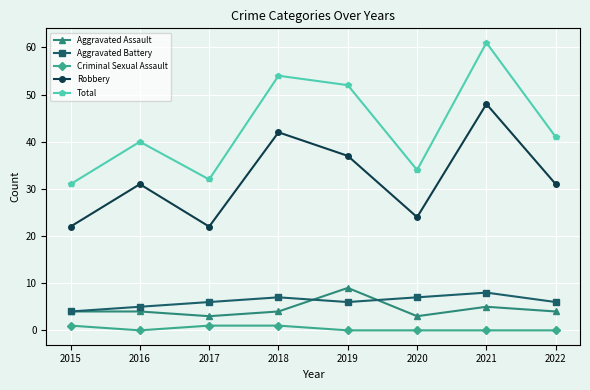

Which category has the lowest value in the Aggravated Battery series?

2015